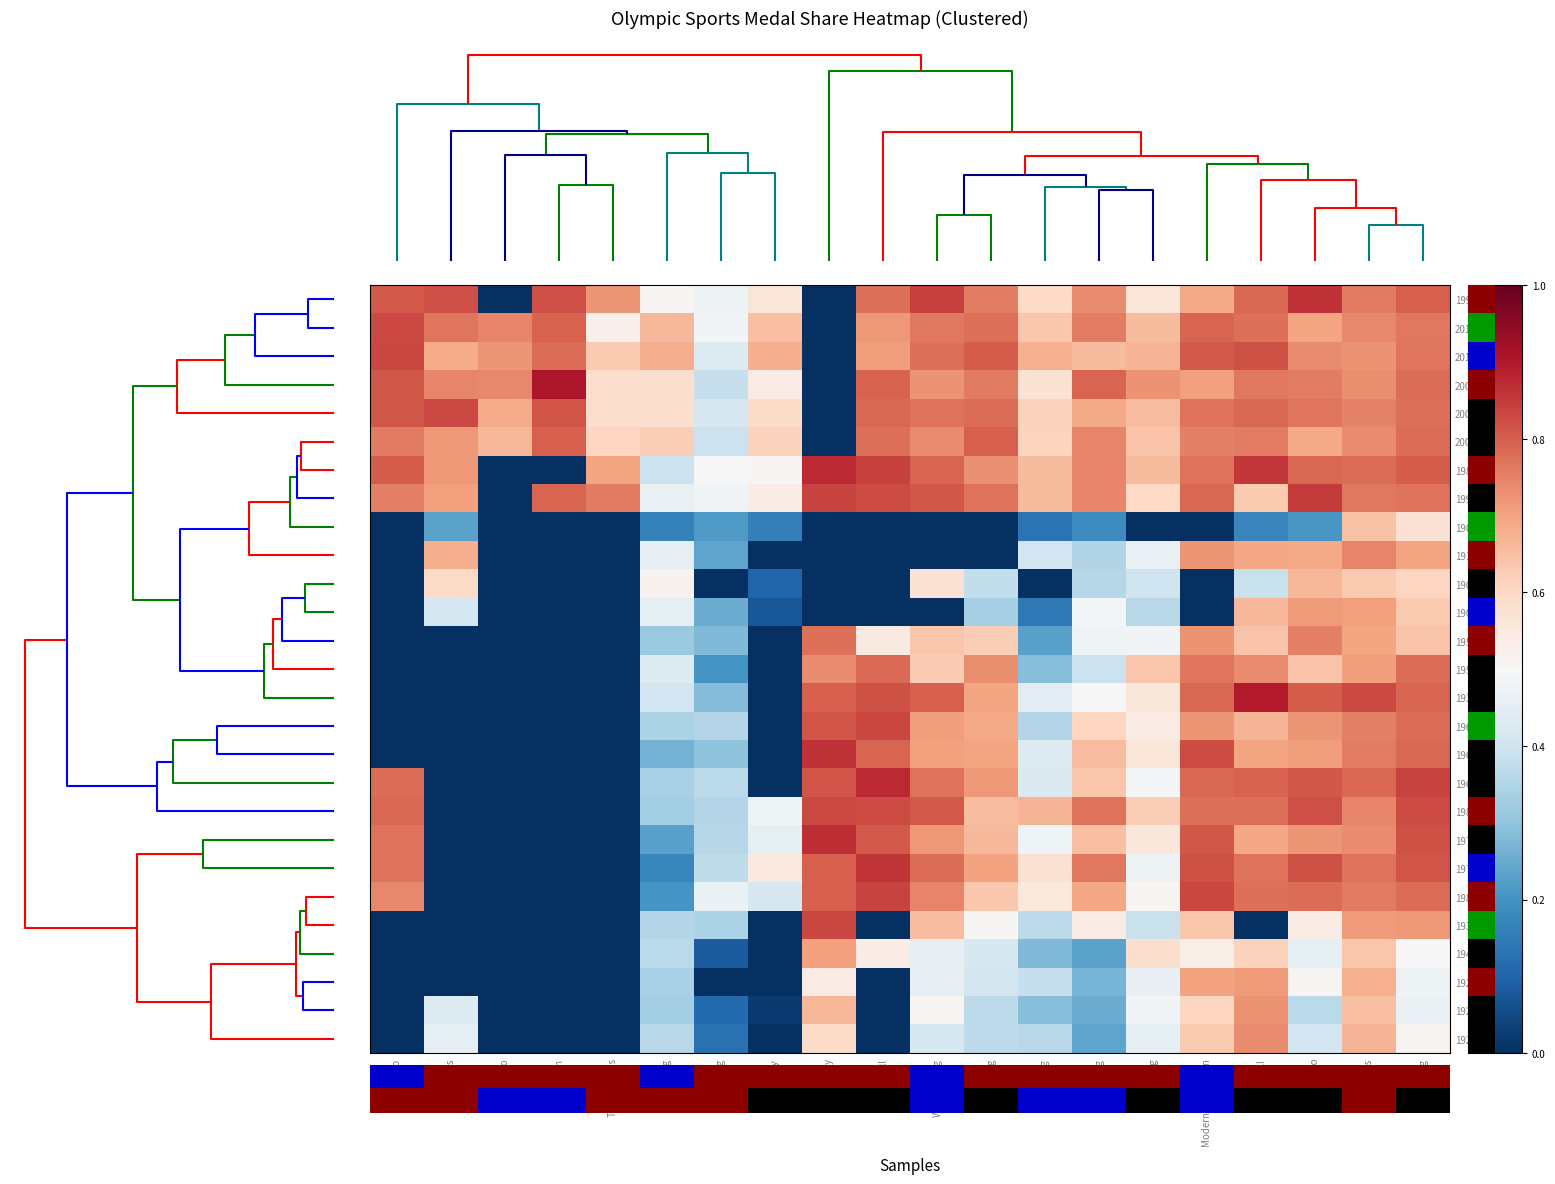

Count the number of categories in the chart.

20